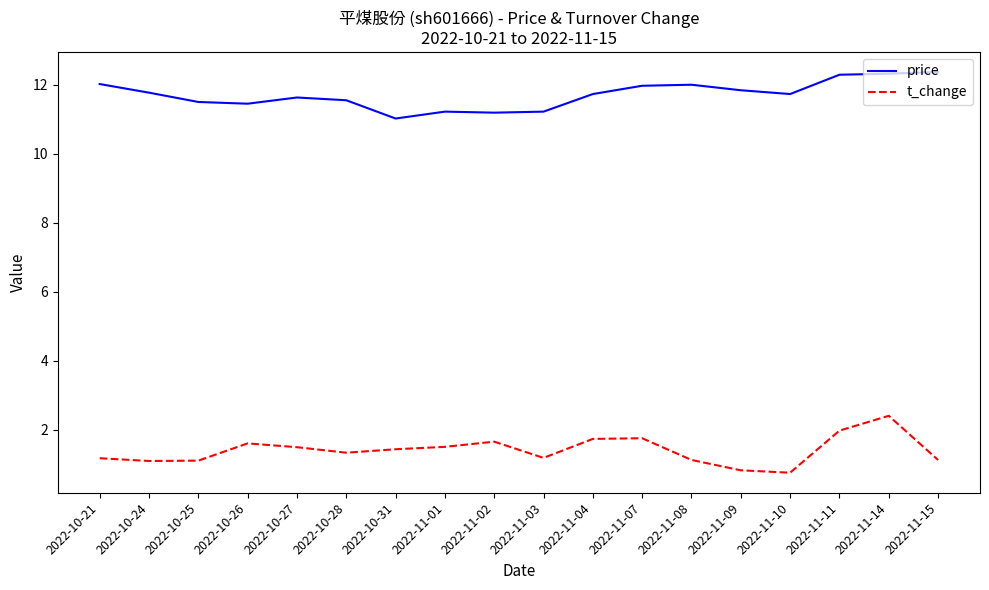

What is the approximate value of t_change at 2022-11-07?

1.8